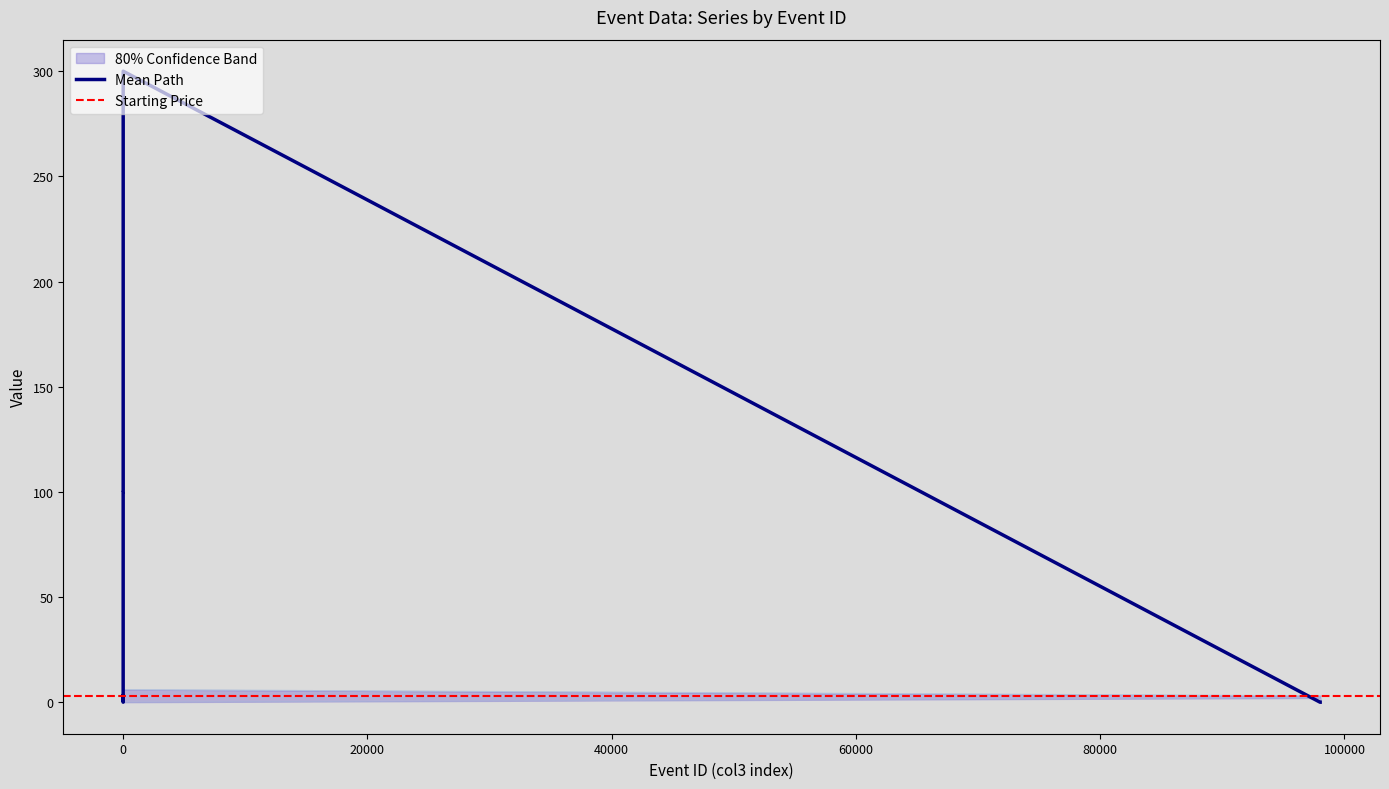

How many interior local valleys does the col3_y series have?

2